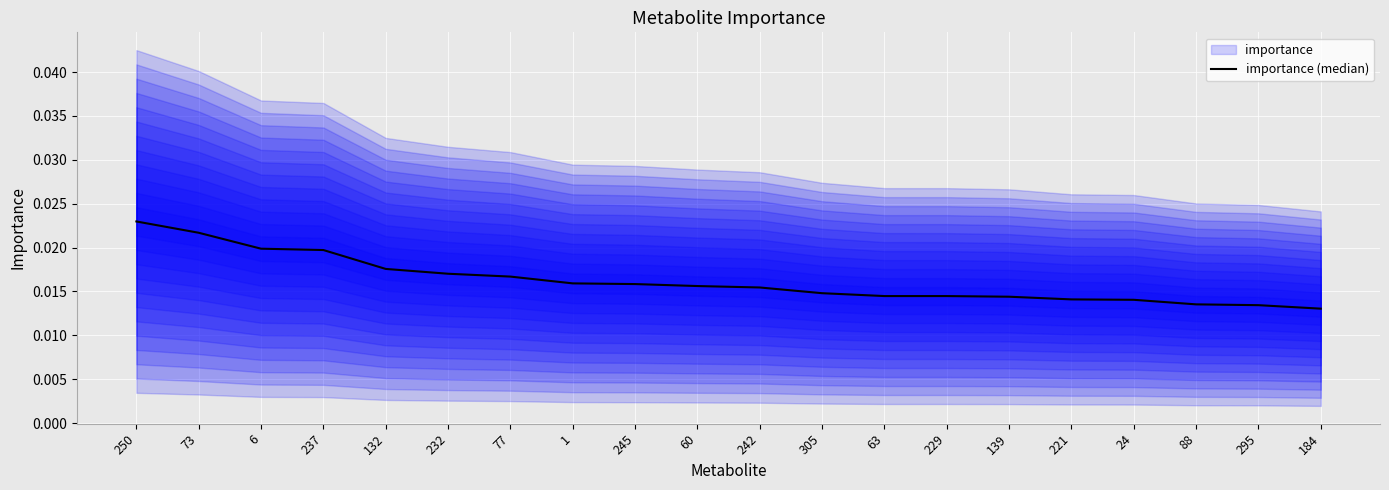

List the labels in order of value, largest first.

250, 73, 6, 237, 132, 232, 77, 1, 245, 60, 242, 305, 63, 229, 139, 221, 24, 88, 295, 184